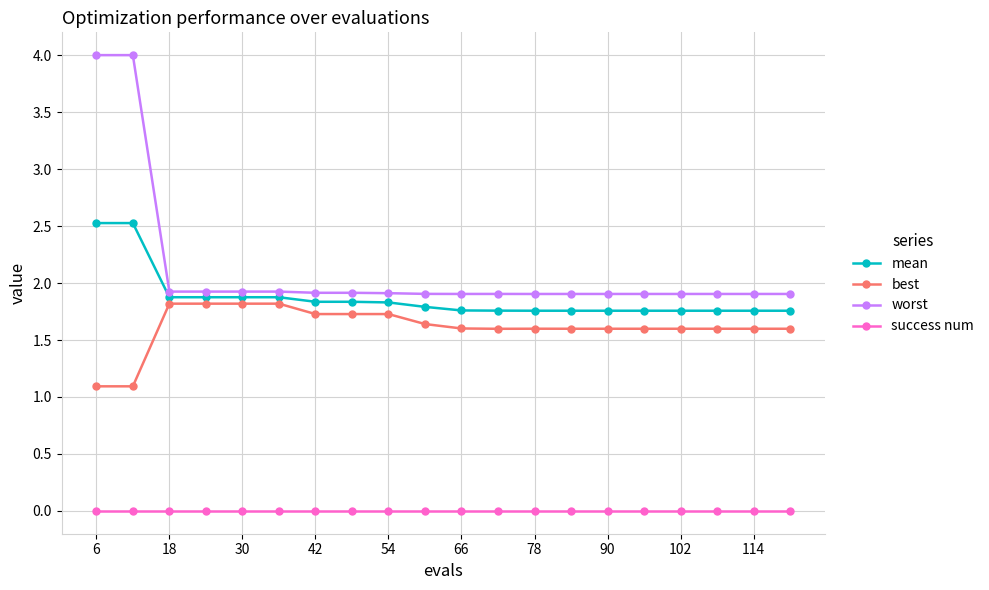

How many mean values are between 1 and 2?

18